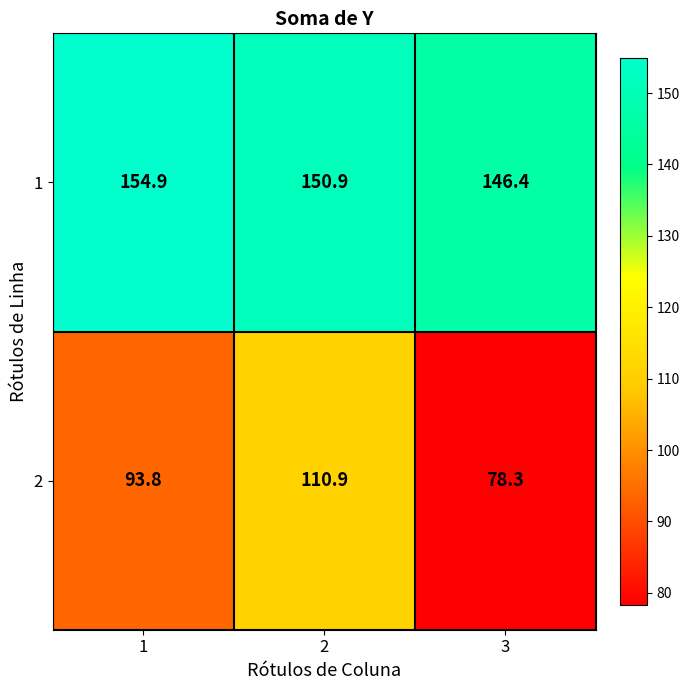

Between 1 and 2, which series saw the biggest shift?

2